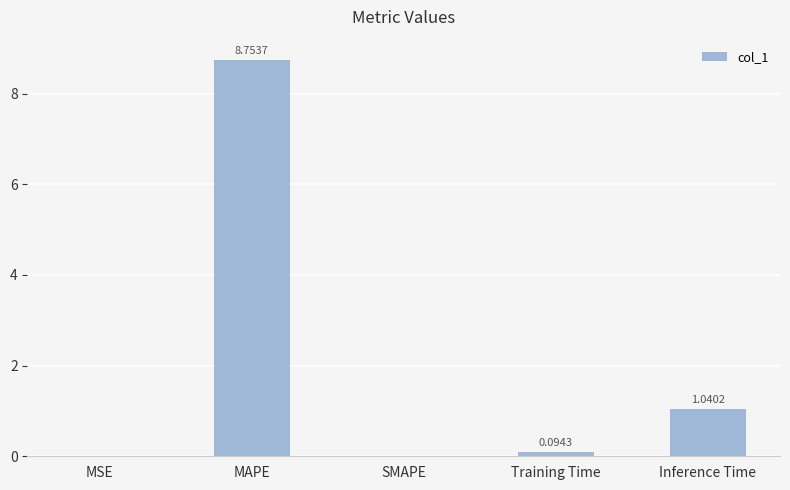

Which label corresponds to the largest value in the chart?

MAPE